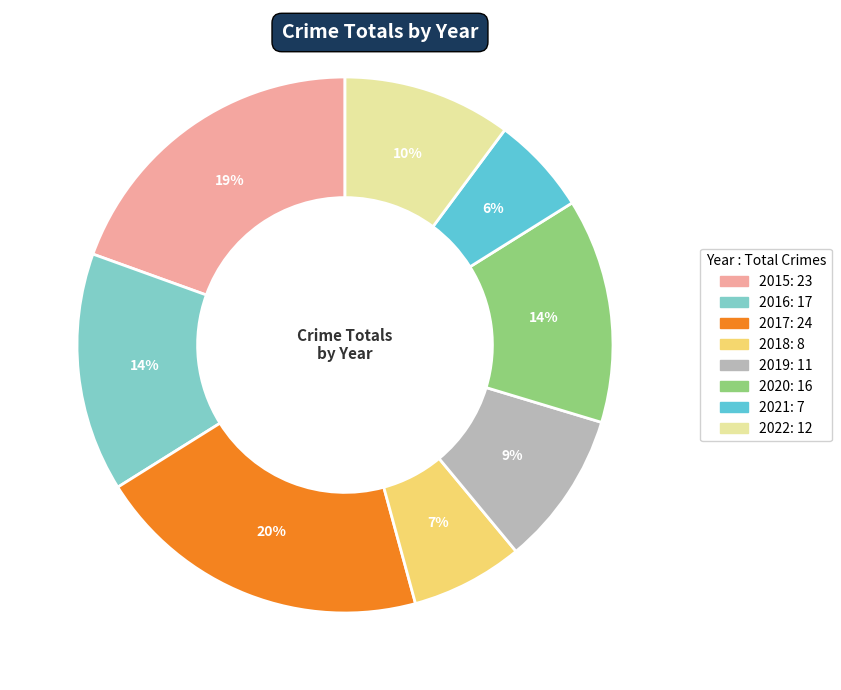

Do 2022 and 2020 together represent more than half of the pie?

No